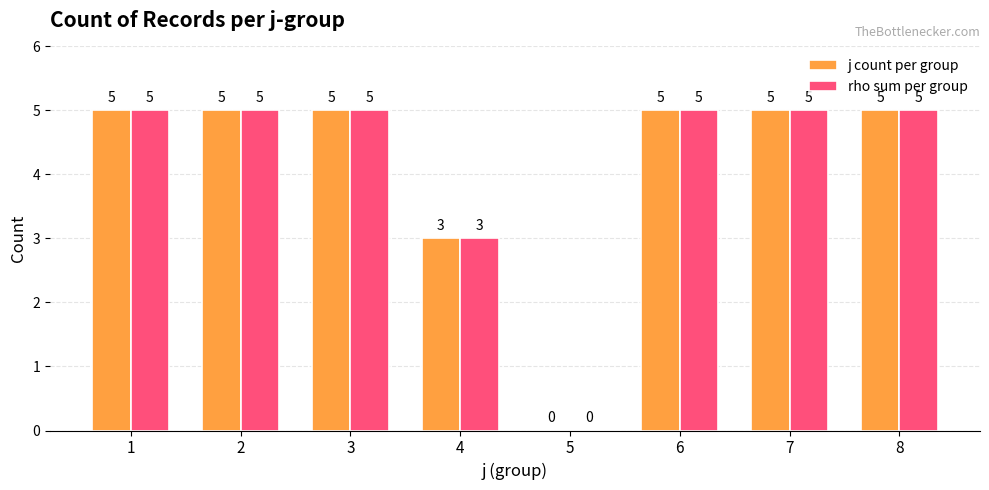

How many groups of bars are there?

8